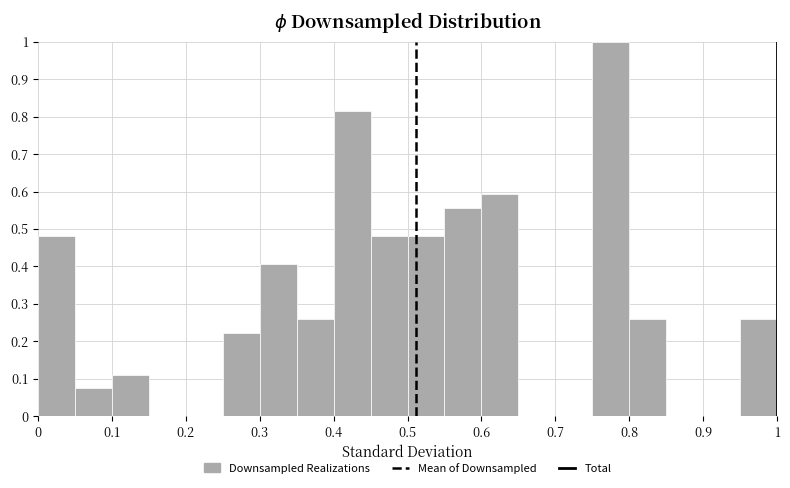

Over which range of the x-axis is the bar tallest?

0.75 to 0.80